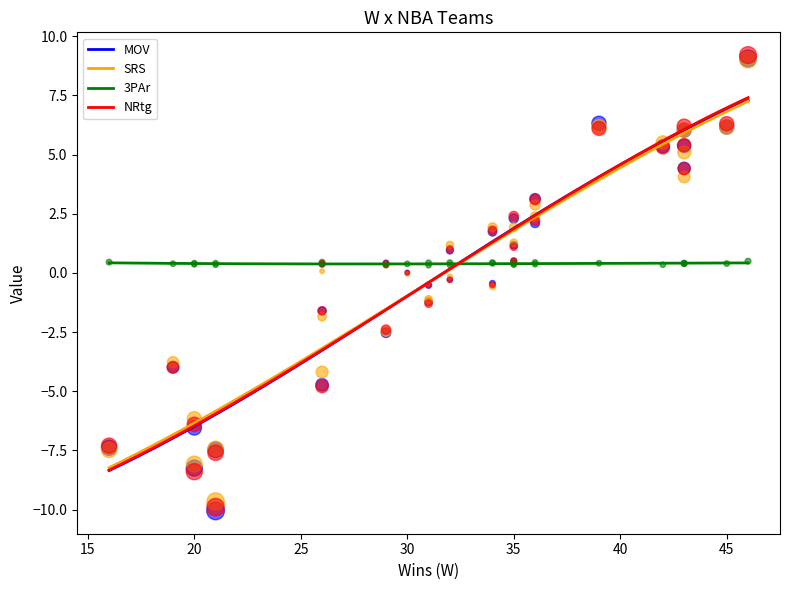

What are all the series names shown in the legend?

MOV, SRS, 3PAr, NRtg